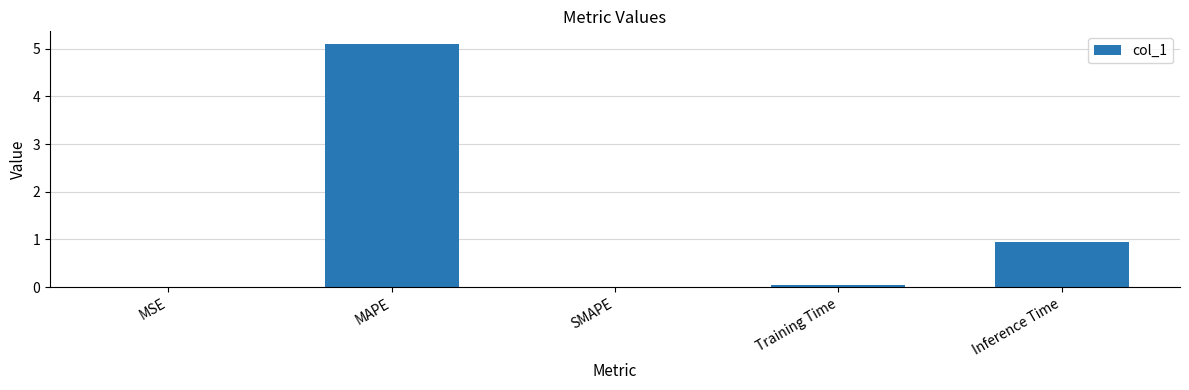

Which label corresponds to the largest value in the chart?

MAPE